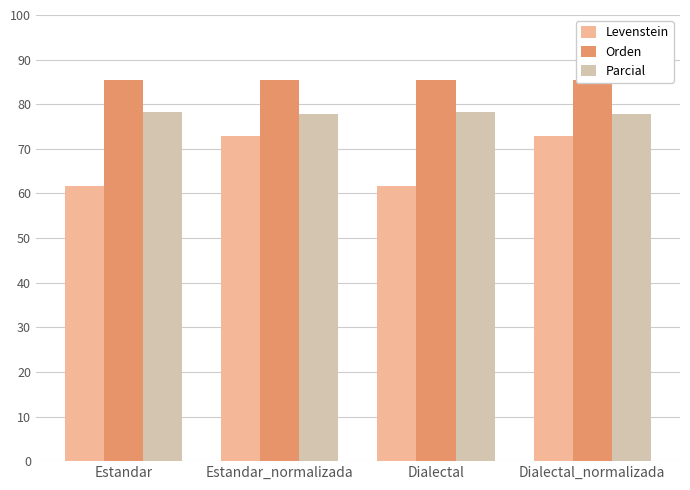

At which label is Levenstein closest to 67?

Estandar